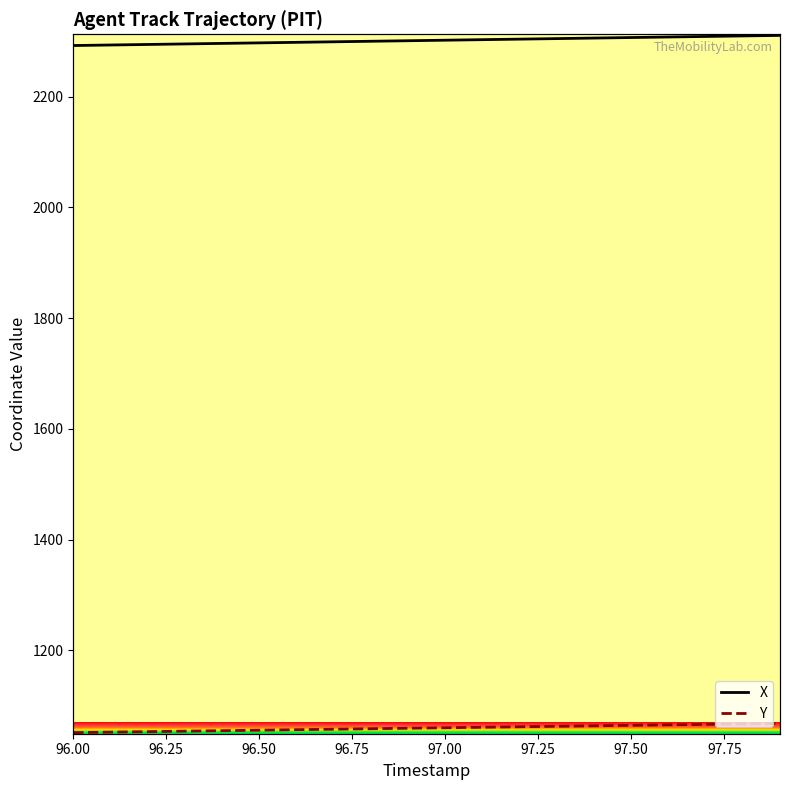

True or false: Y and X intersect in this chart.

False